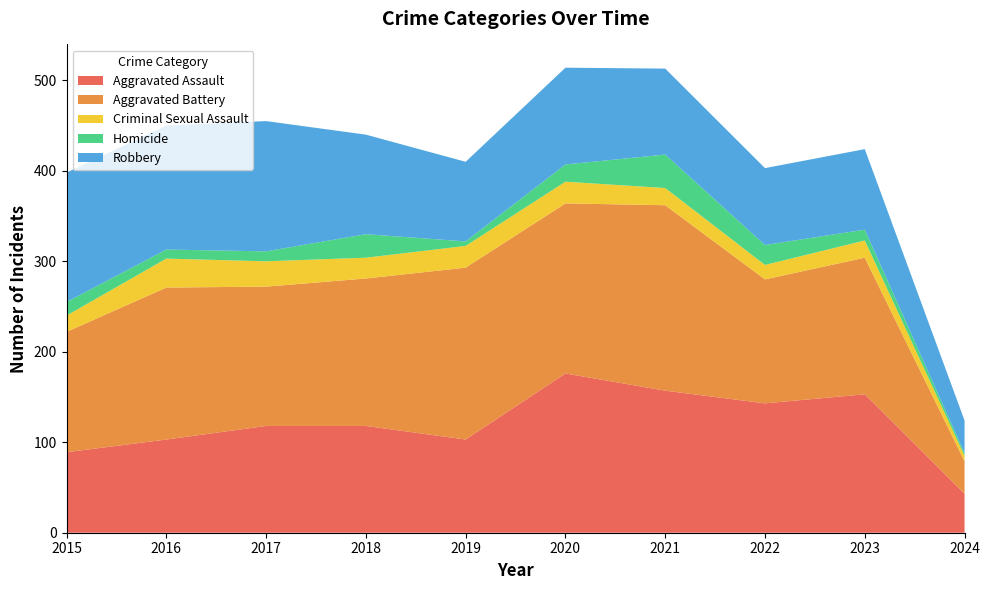

Reading left to right, extract all data points from this chart.

Aggravated Assault: 89	103	118	118	103	176	157	143	153	43
Aggravated Battery: 133	168	154	163	190	188	205	137	151	36
Criminal Sexual Assault: 18	32	28	23	24	24	19	16	19	6
Homicide: 15	10	11	26	5	19	37	22	12	3
Robbery: 143	137	144	110	88	107	95	85	89	36